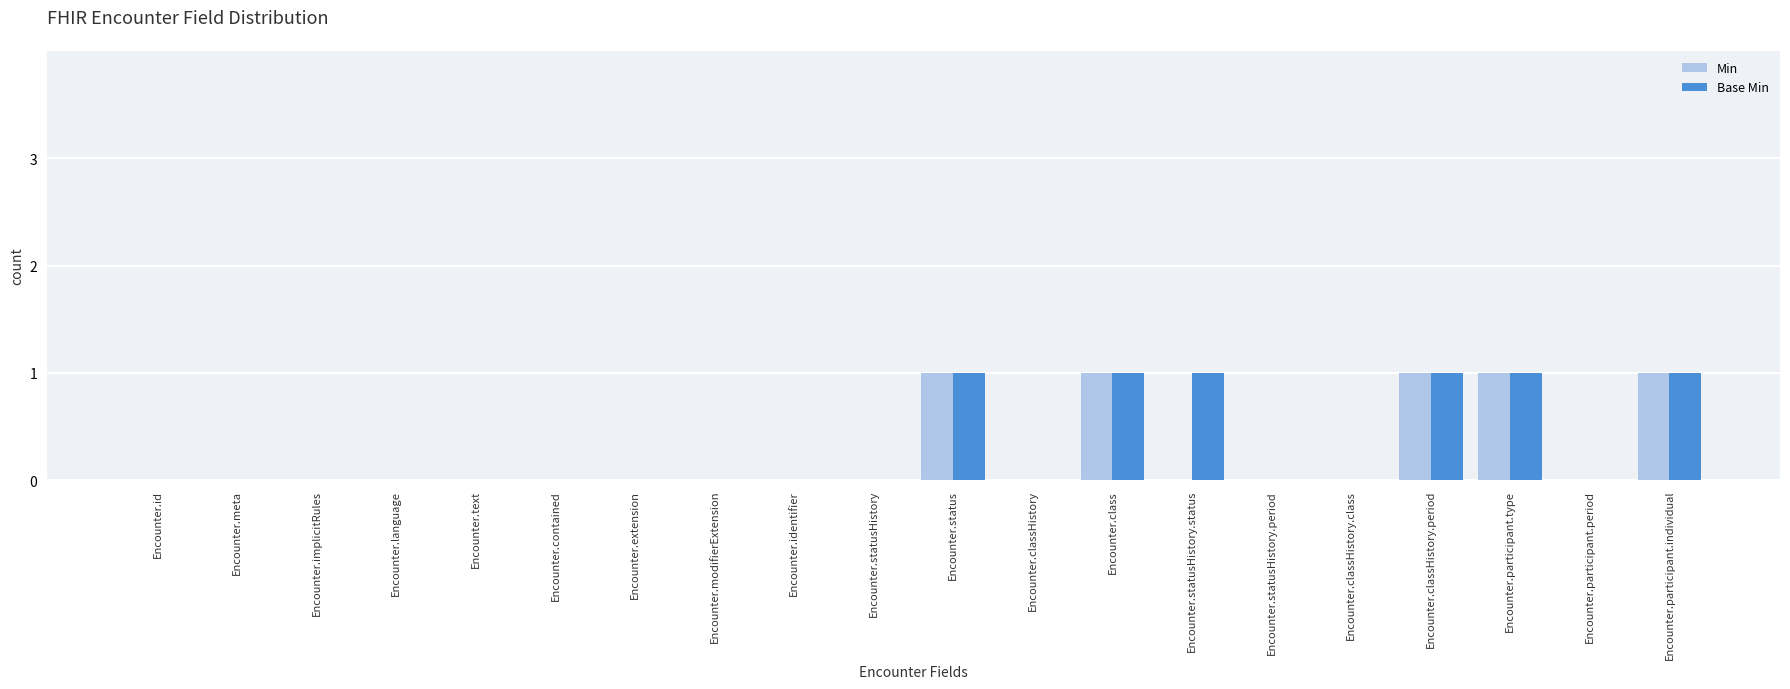

What are all the series names shown in the legend?

Min, Base Min